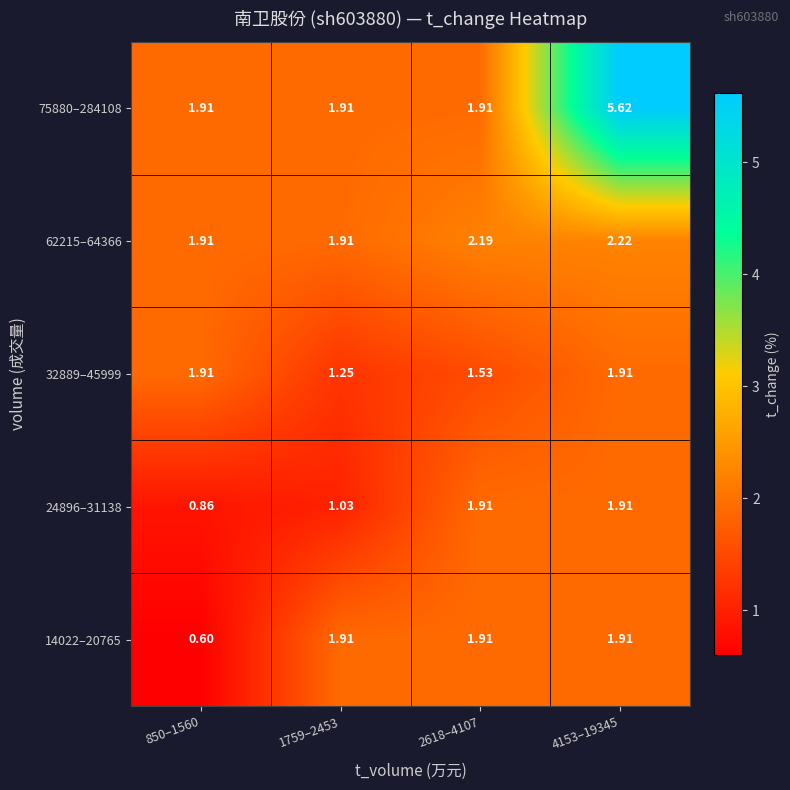

Is the value of 14022–20765 at 2618–4107 greater than the value of 24896–31138 at 850–1560?

Yes